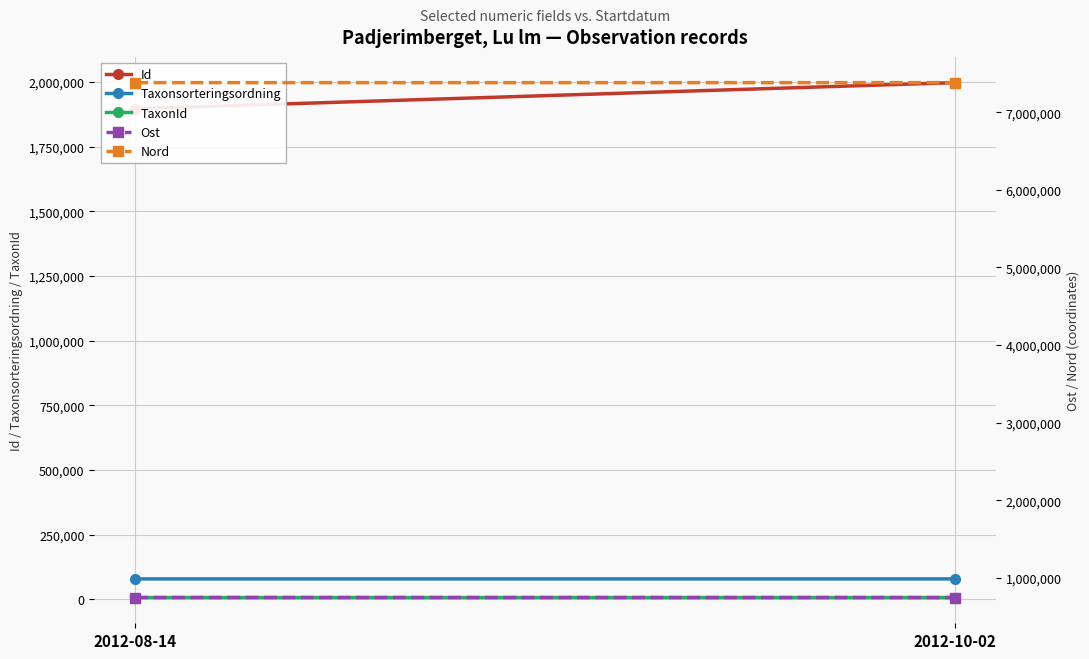

What is the value of the Nord point at the 1st from the left?

7382836.4